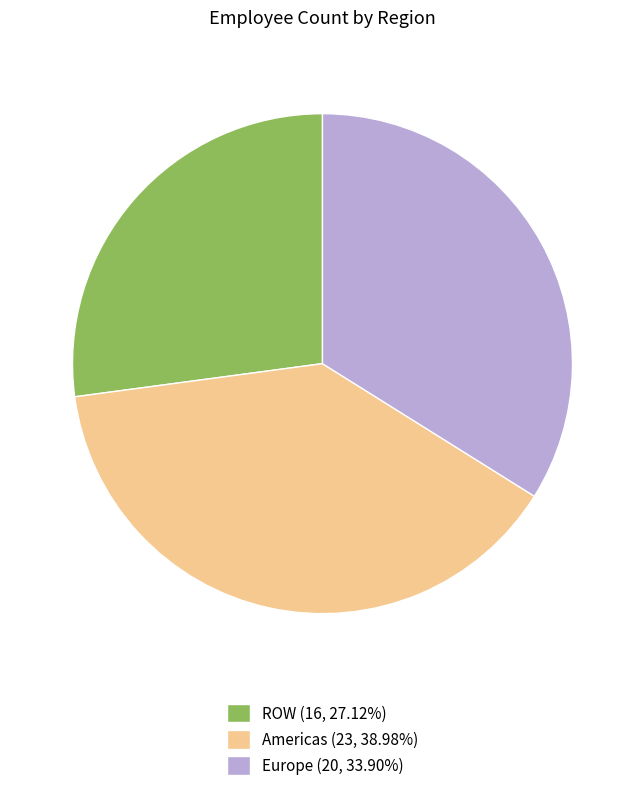

Is there a majority slice in this chart?

No